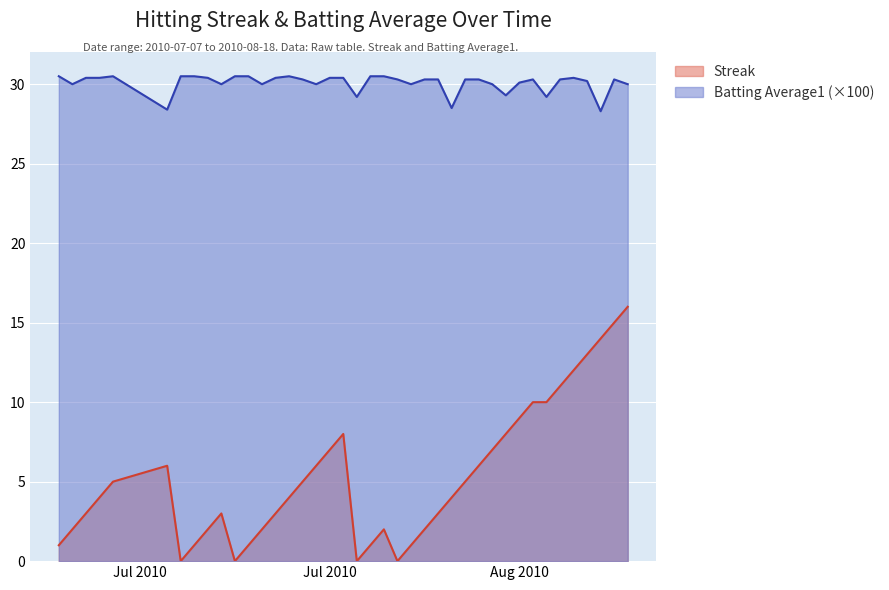

Which series has the widest spread of values?

Streak